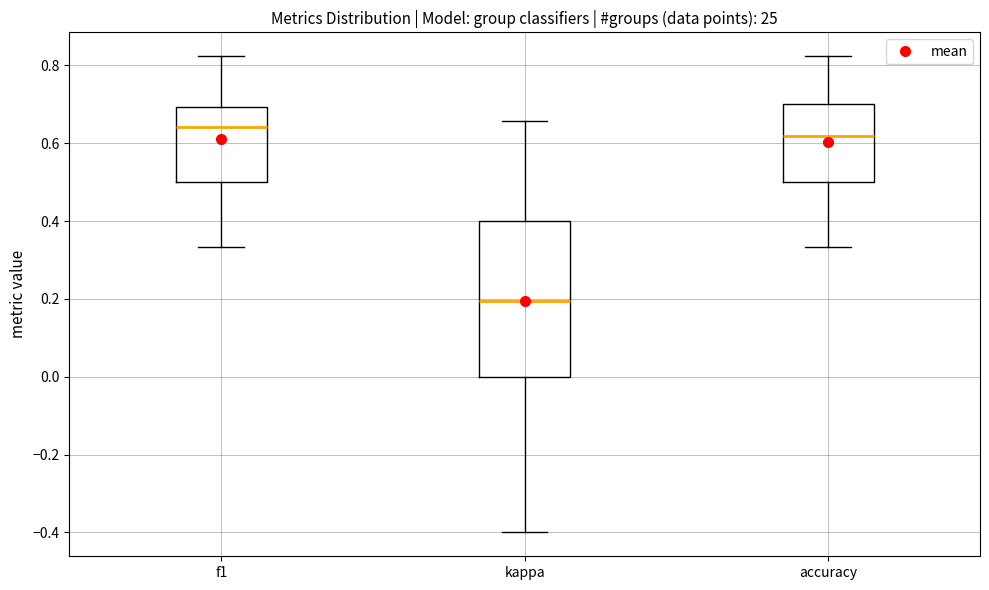

Which box is the tallest, from its lower edge to its upper edge?

kappa